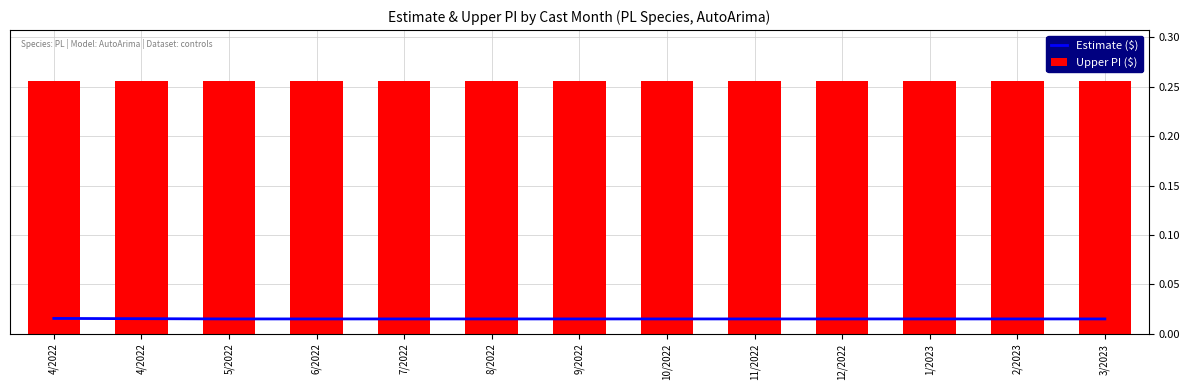

Reading left to right, extract all data points from this chart.

Estimate ($): 0.0	0.0	0.0	0.0	0.0	0.0	0.0	0.0	0.0	0.0	0.0	0.0	0.0
Upper PI ($): 0.3	0.3	0.3	0.3	0.3	0.3	0.3	0.3	0.3	0.3	0.3	0.3	0.3